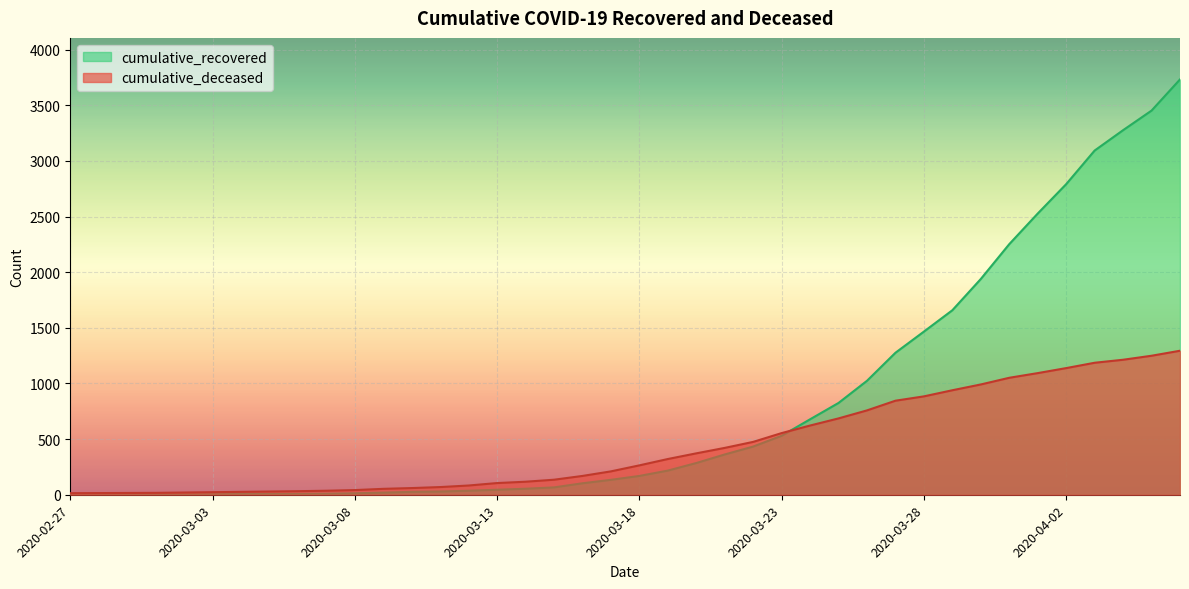

Reading right to left, extract all data points from this chart.

cumulative_recovered: 3732	3452	3276	3093	2791	2527	2252	1939	1658	1466	1276	1024	825	678	530	433	362	285	217	169	134	103	66	54	45	36	29	26	19	13	9	8	8	7	5	4	3	3	3	2
cumulative_deceased: 1294	1249	1213	1186	1138	1093	1051	991	939	884	845	758	686	622	554	475	421	372	321	264	210	169	135	117	105	83	69	60	53	42	36	32	29	26	23	20	17	16	15	14